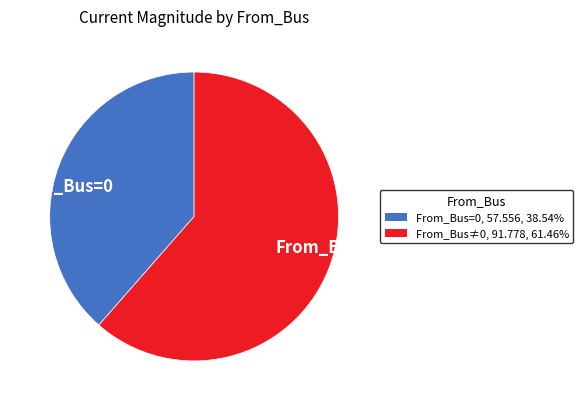

Rank the categories by value from lowest to highest.

From_Bus=0, From_Bus≠0